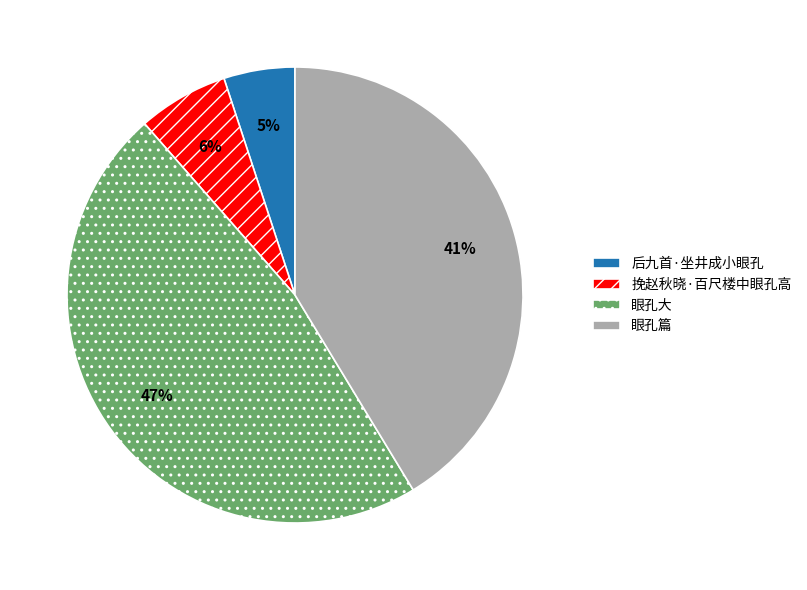

To the nearest percent, what portion does 挽赵秋晓·百尺楼中眼孔高 represent?

6%